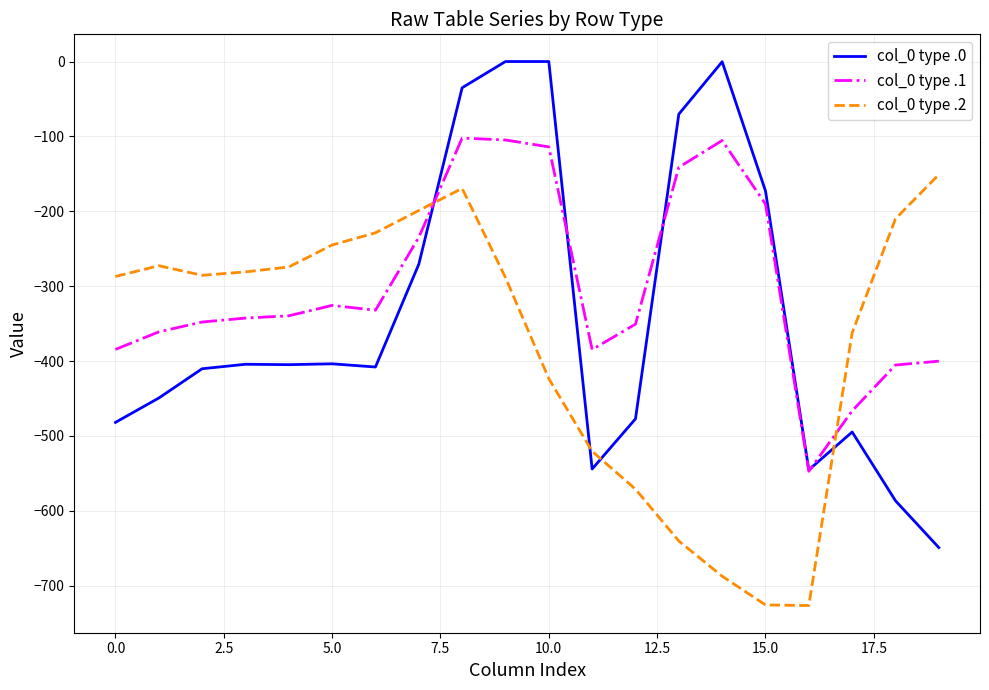

Which series ends up on top after the final intersection of col_0 type .2 and col_0 type .0?

col_0 type .2